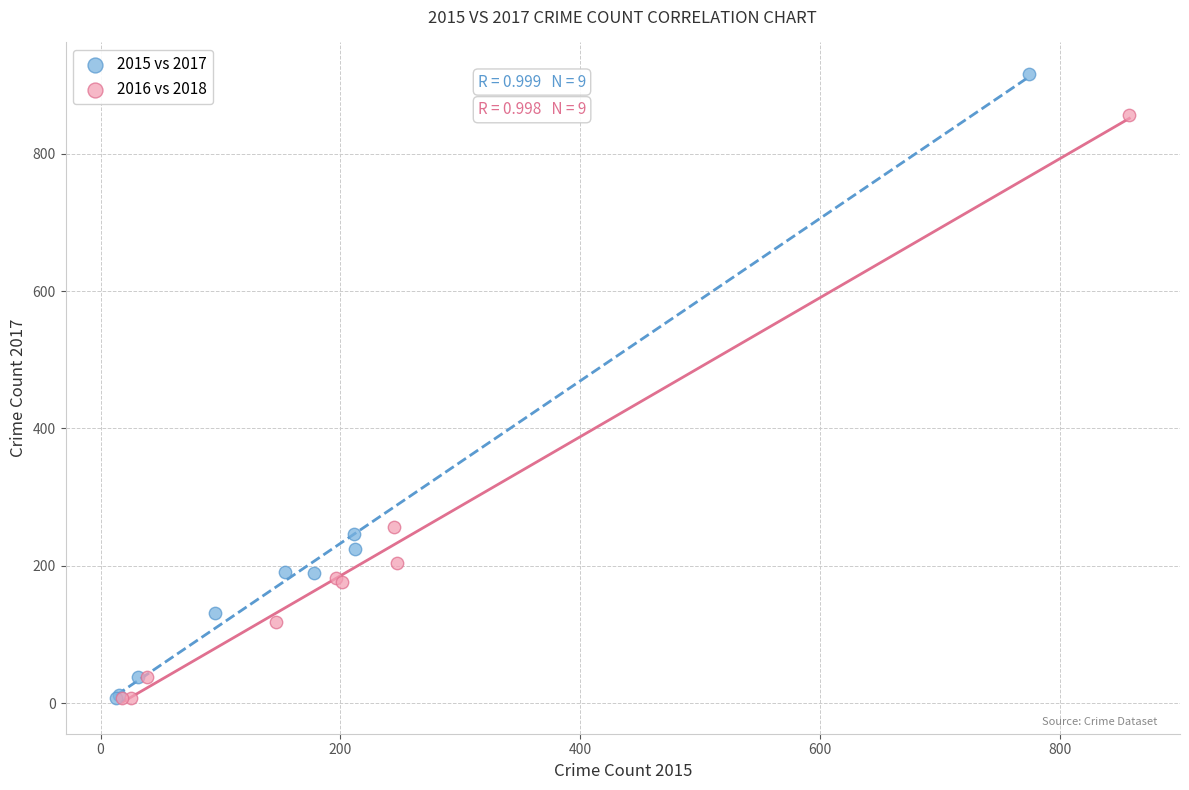

Which series contains the highest Y value?

2015 vs 2017